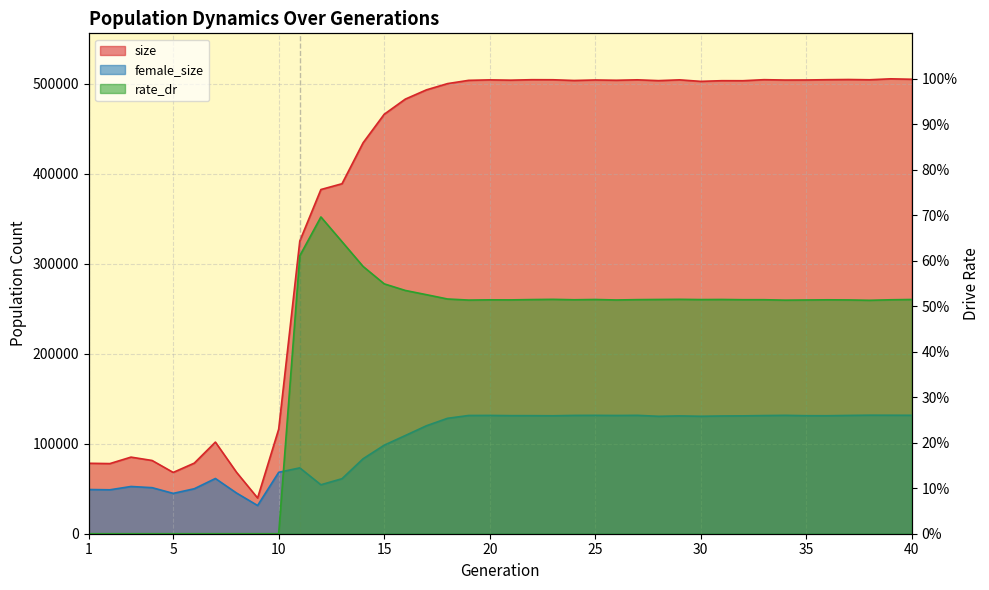

True or false: size has more than 0 interior local peaks.

True